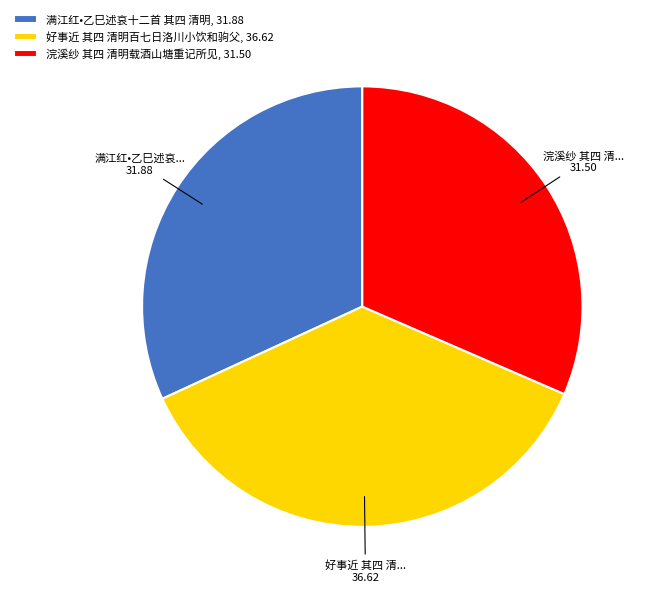

How many segments does this pie chart have?

3